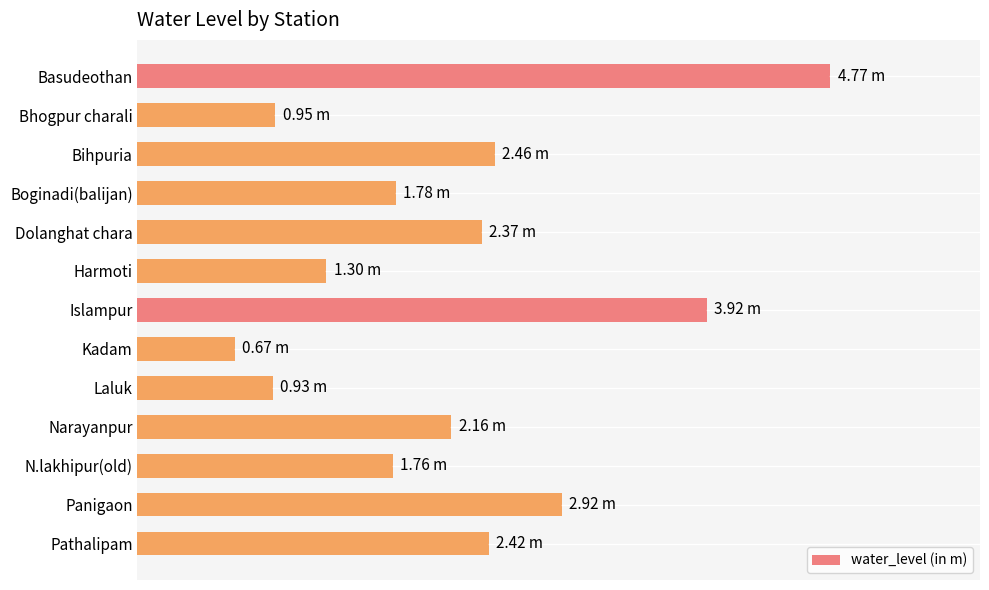

Does the chart contain any negative values?

No